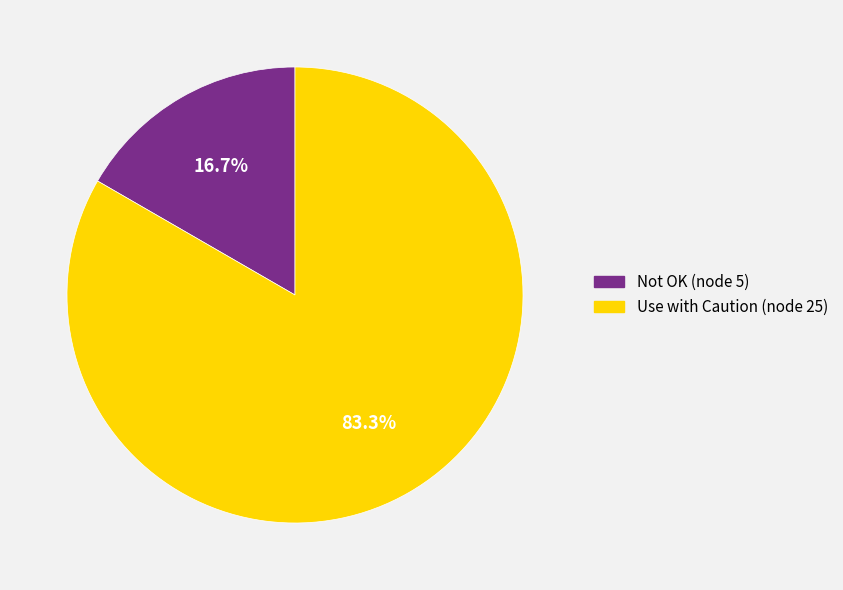

Which has a higher value, Use with Caution (node 25) or Not OK (node 5)?

Use with Caution (node 25)